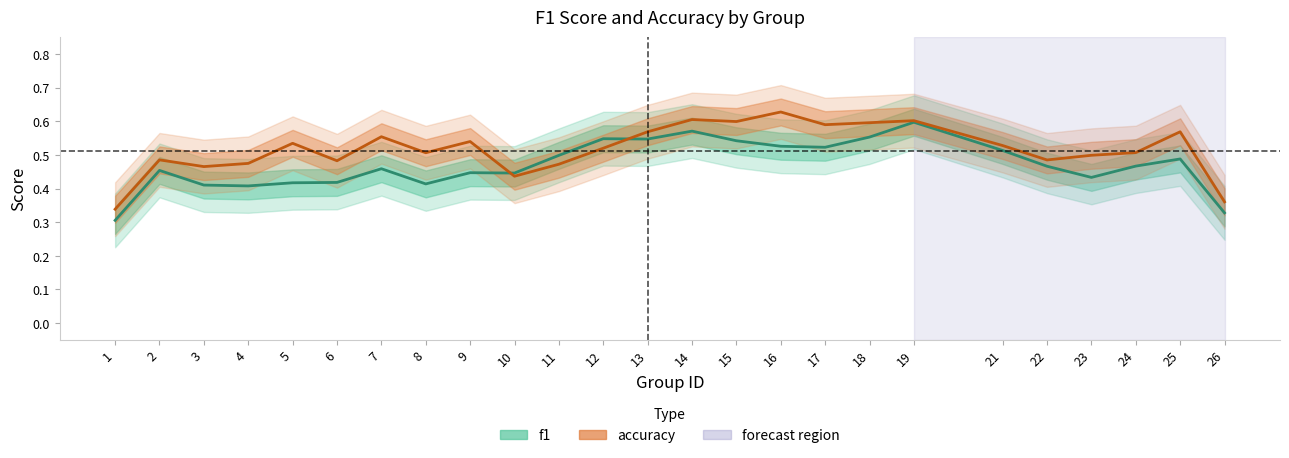

Reading left to right, list all the values displayed in this chart.

f1: 0.3	0.5	0.4	0.4	0.4	0.4	0.5	0.4	0.4	0.4	0.5	0.5	0.5	0.6	0.5	0.5	0.5	0.6	0.6	0.5	0.5	0.4	0.5	0.5	0.3
accuracy: 0.3	0.5	0.5	0.5	0.5	0.5	0.6	0.5	0.5	0.4	0.5	0.5	0.6	0.6	0.6	0.6	0.6	0.6	0.6	0.5	0.5	0.5	0.5	0.6	0.4